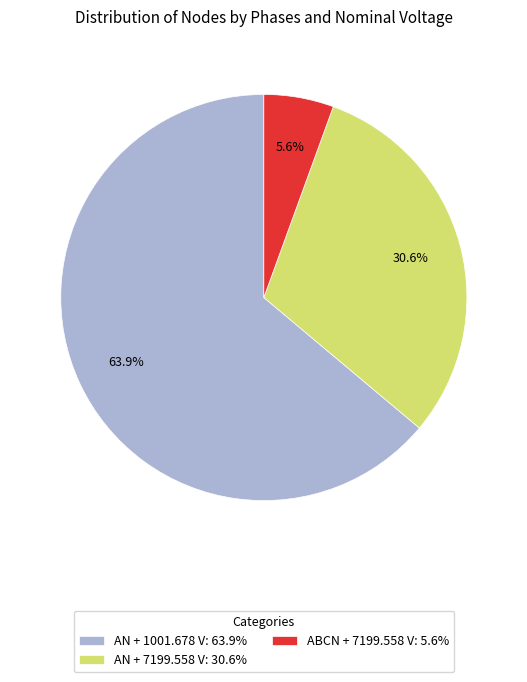

What is the ratio of the value at AN + 1001.678 V: 63.9% to the value at AN + 7199.558 V: 30.6%?

2.1